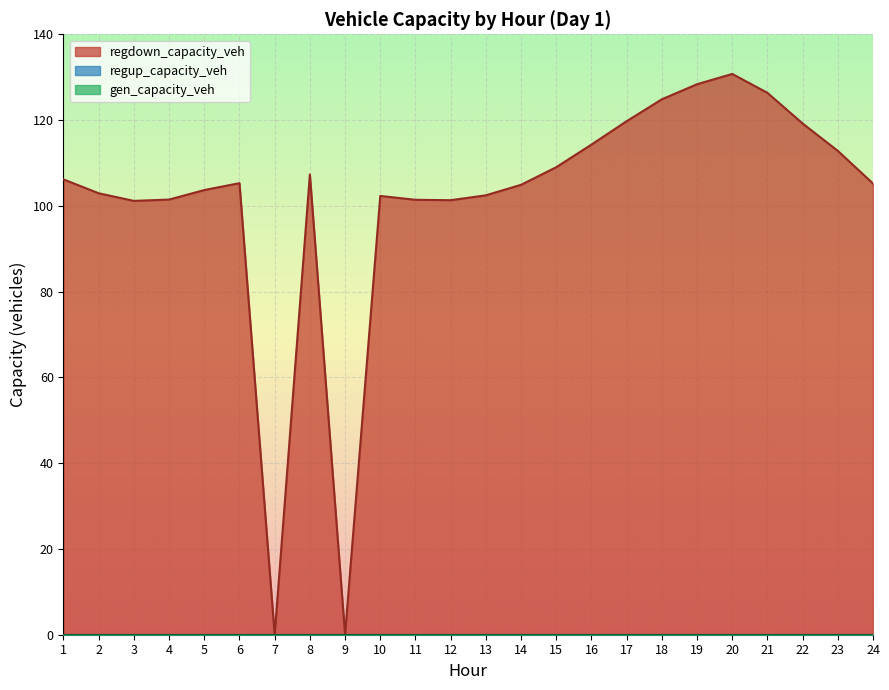

What is the difference between the highest and lowest values at 17?

119.7